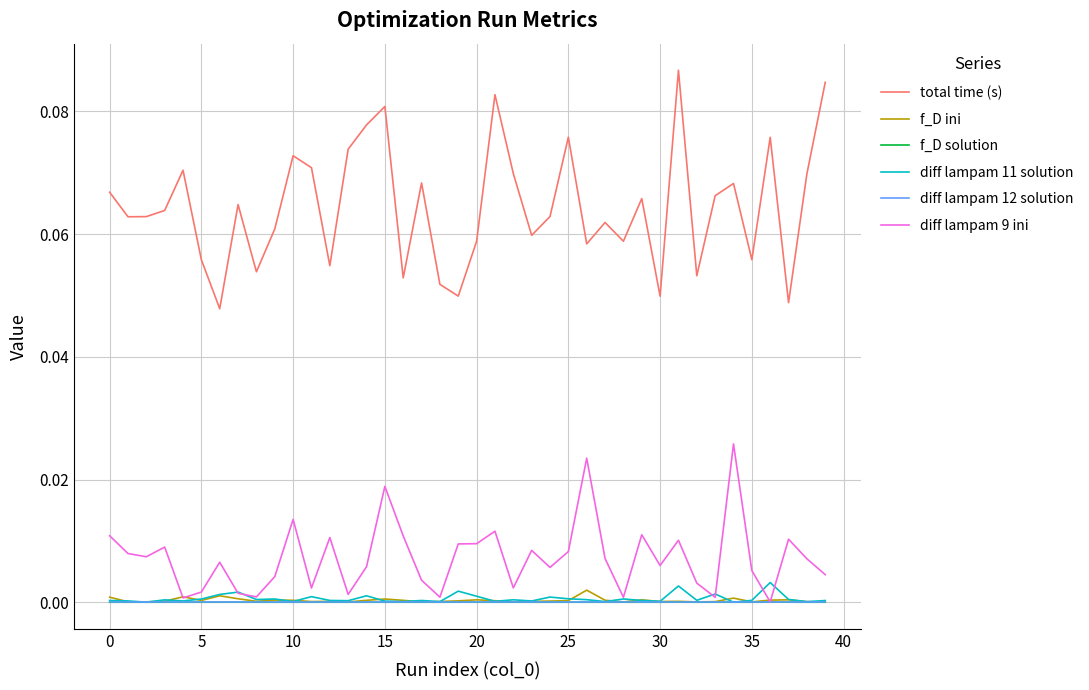

Which series has the largest total across all categories?

total time (s)